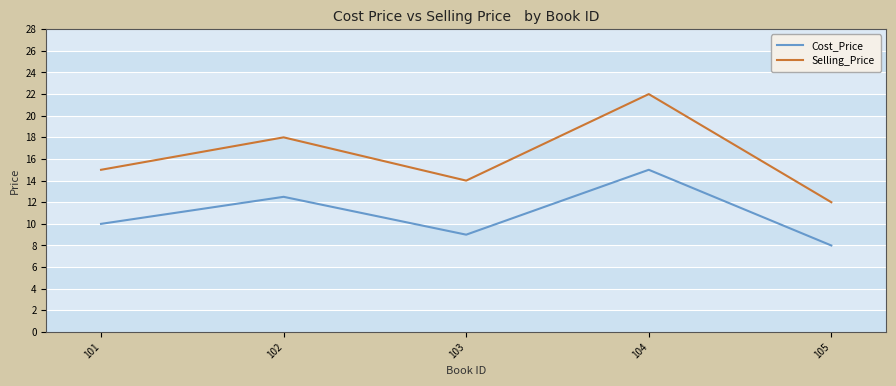

The Cost_Price series shows 8.0 at 105. True or false?

True